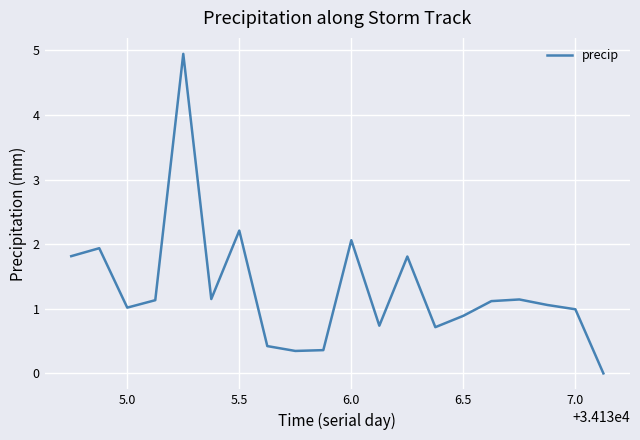

What is the difference between the maximum and minimum values?

4.9